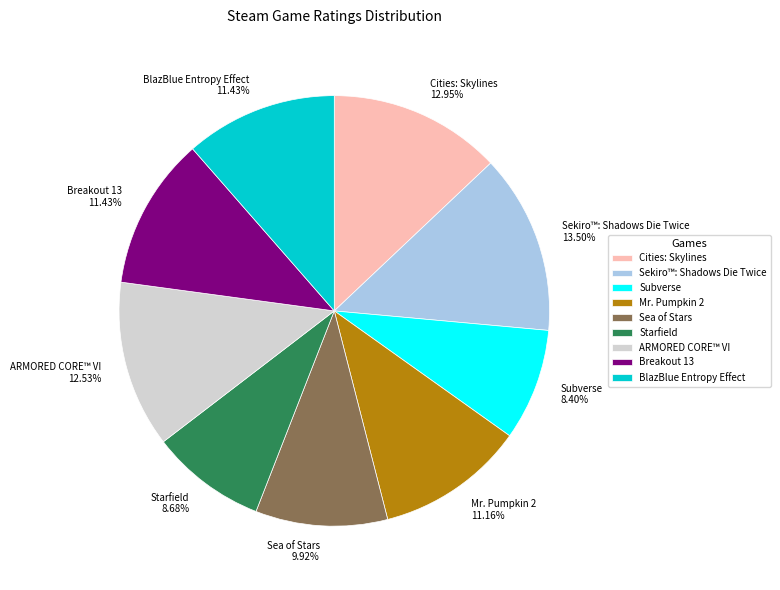

Combined, do BlazBlue Entropy Effect 11.43% and ARMORED CORE™ VI 12.53% account for over 50%?

No